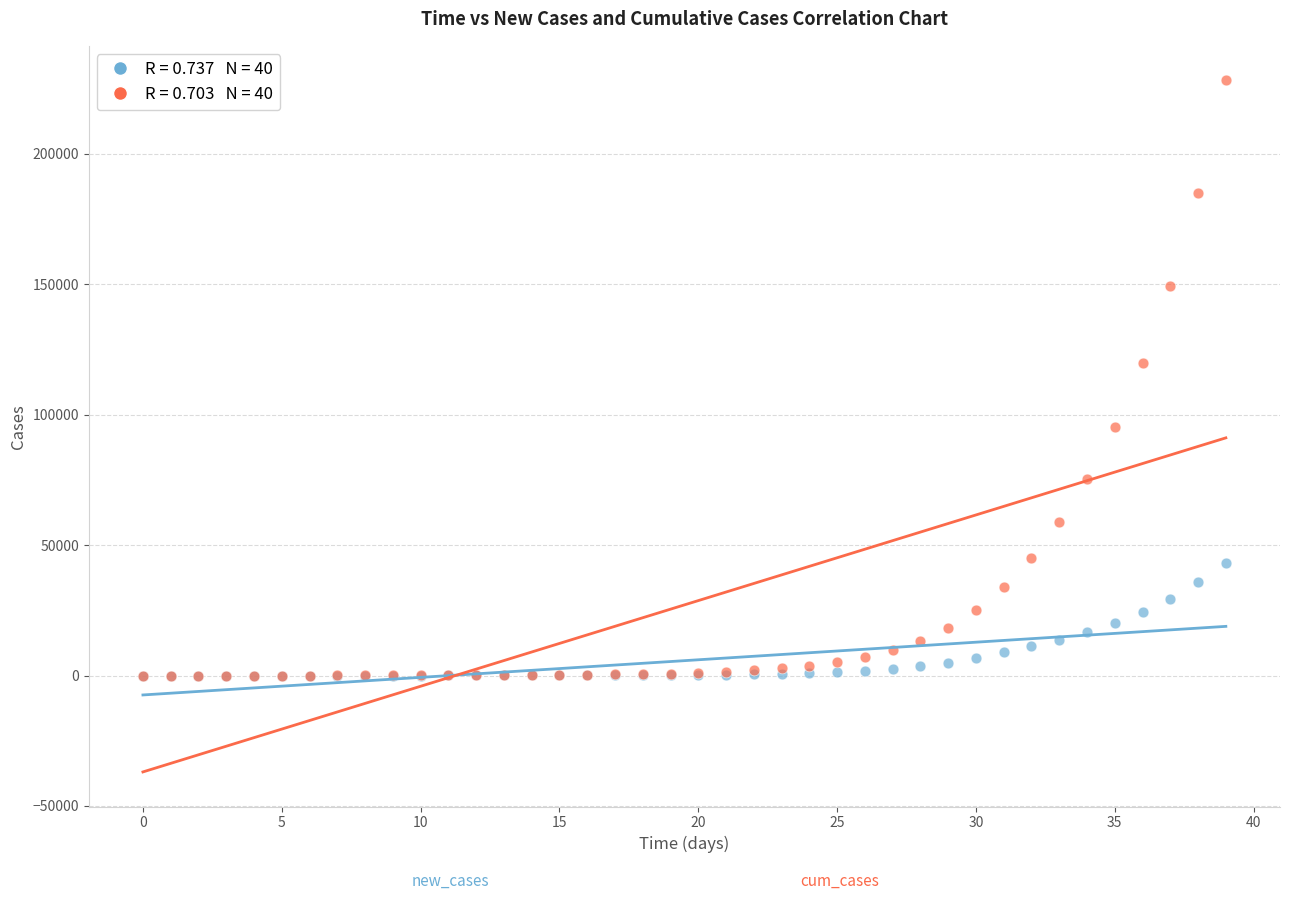

Across all series, what Y value is closest to 114074?

119808.8